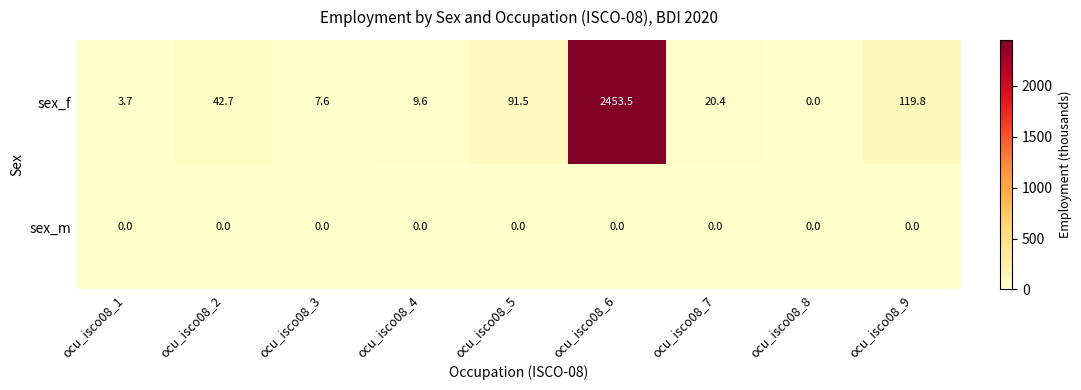

Reading left to right, extract all data points from this chart.

sex_f: 3.7	42.7	7.6	9.6	91.5	2453.5	20.4	0.0	119.8
sex_m: 0.0	0.0	0.0	0.0	0.0	0.0	0.0	0.0	0.0